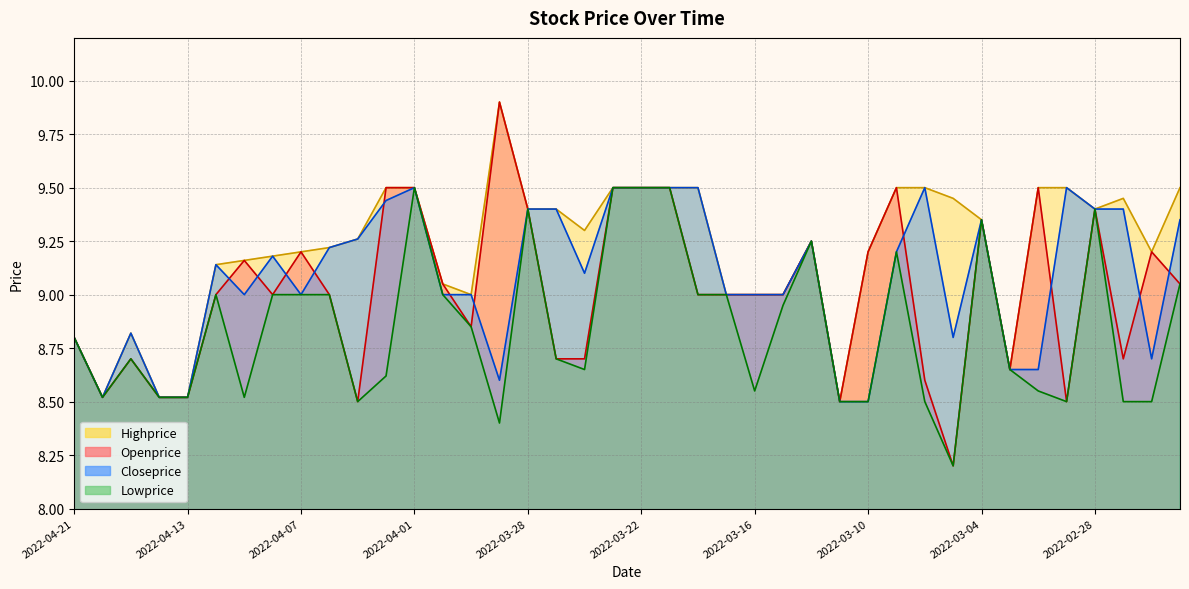

At which category does Openprice reach its first local valley?

2022-04-20